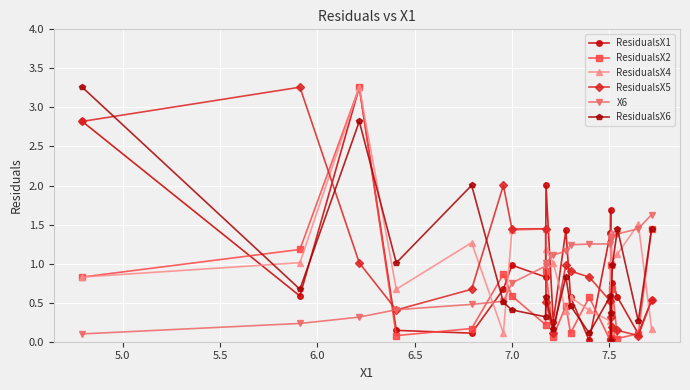

How many interior local peaks does the ResidualsX4 series have?

6